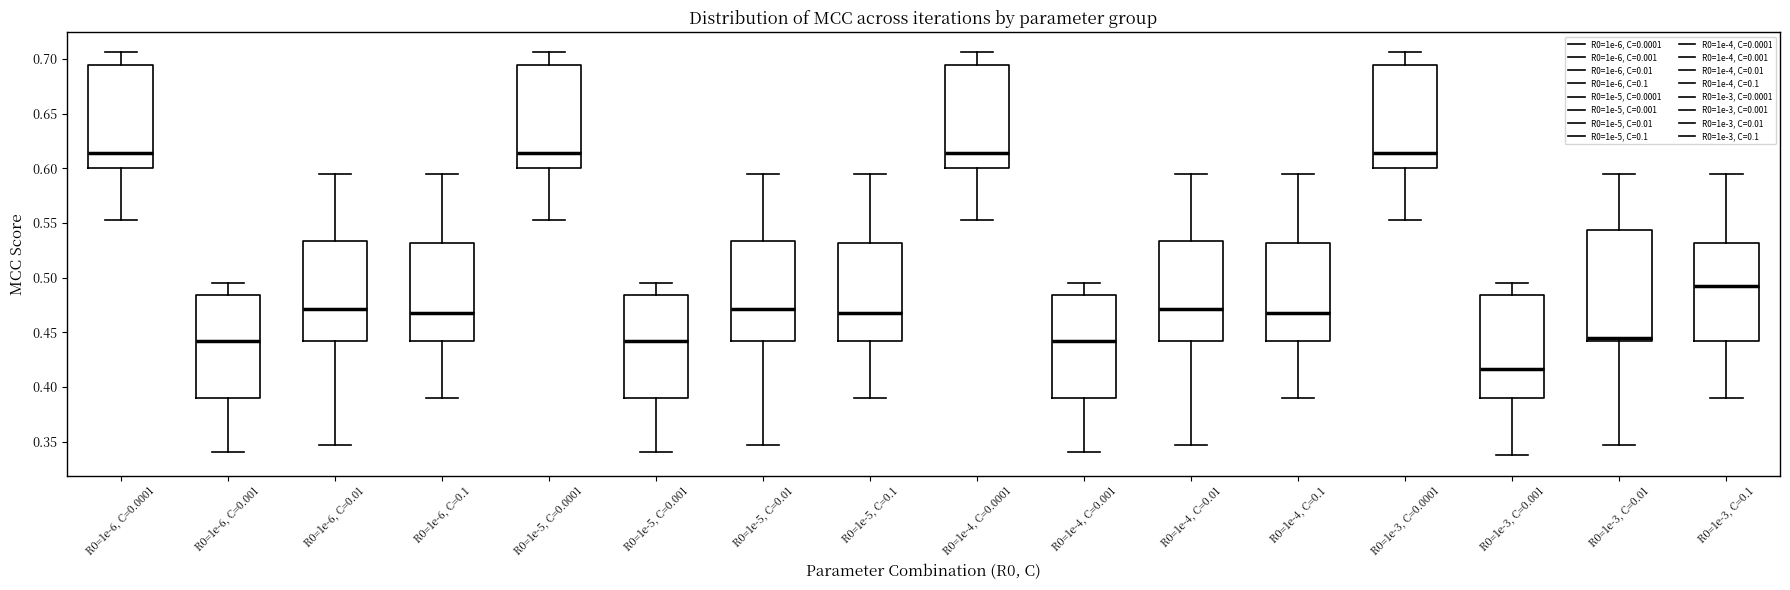

Which box is the tallest, from its lower edge to its upper edge?

R0=1e-3, C=0.01